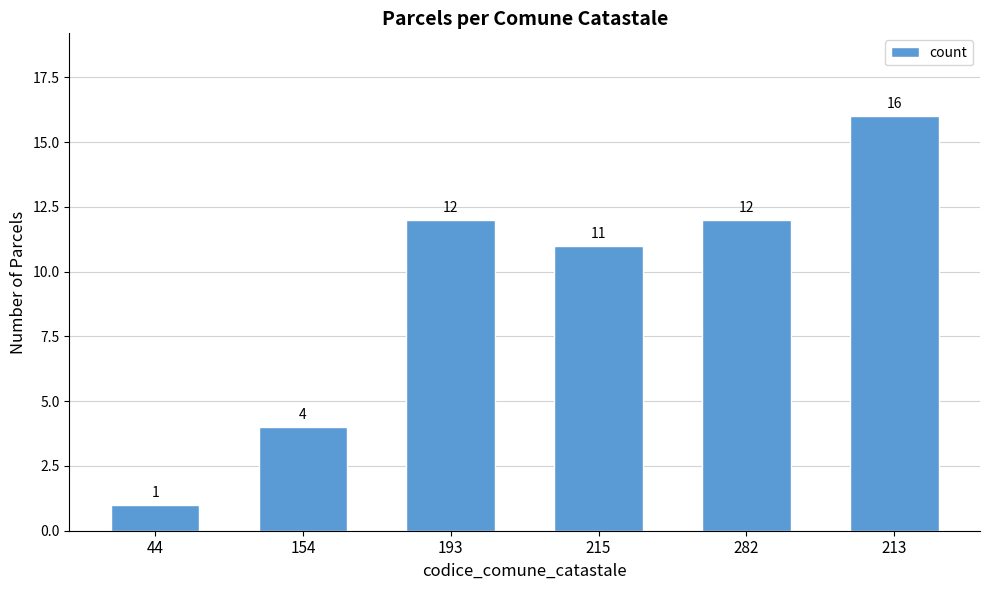

What is the sum of the values at 154 and 193?

16